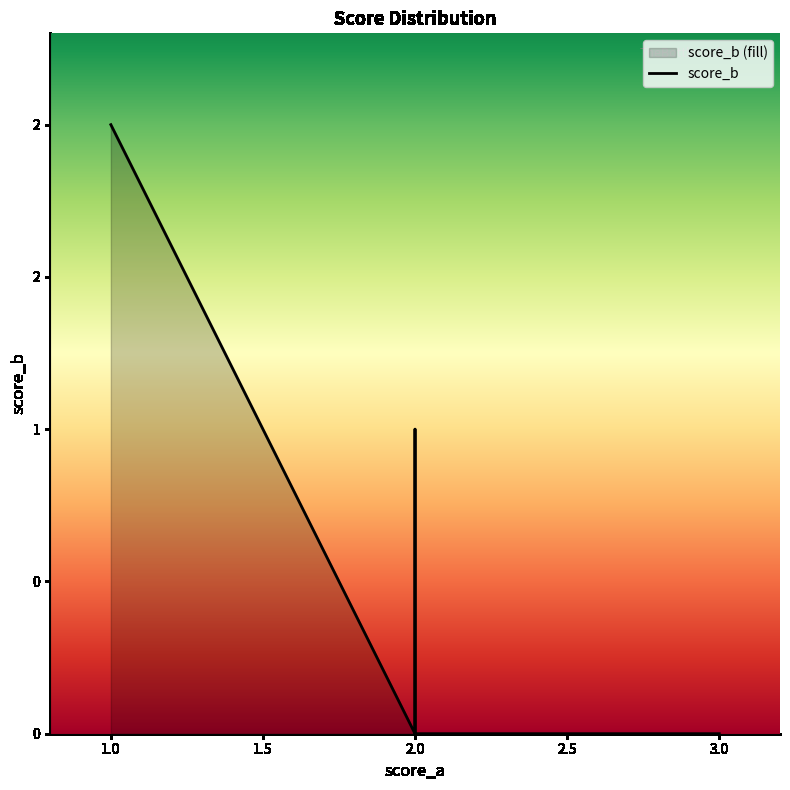

How many positive values are there?

2